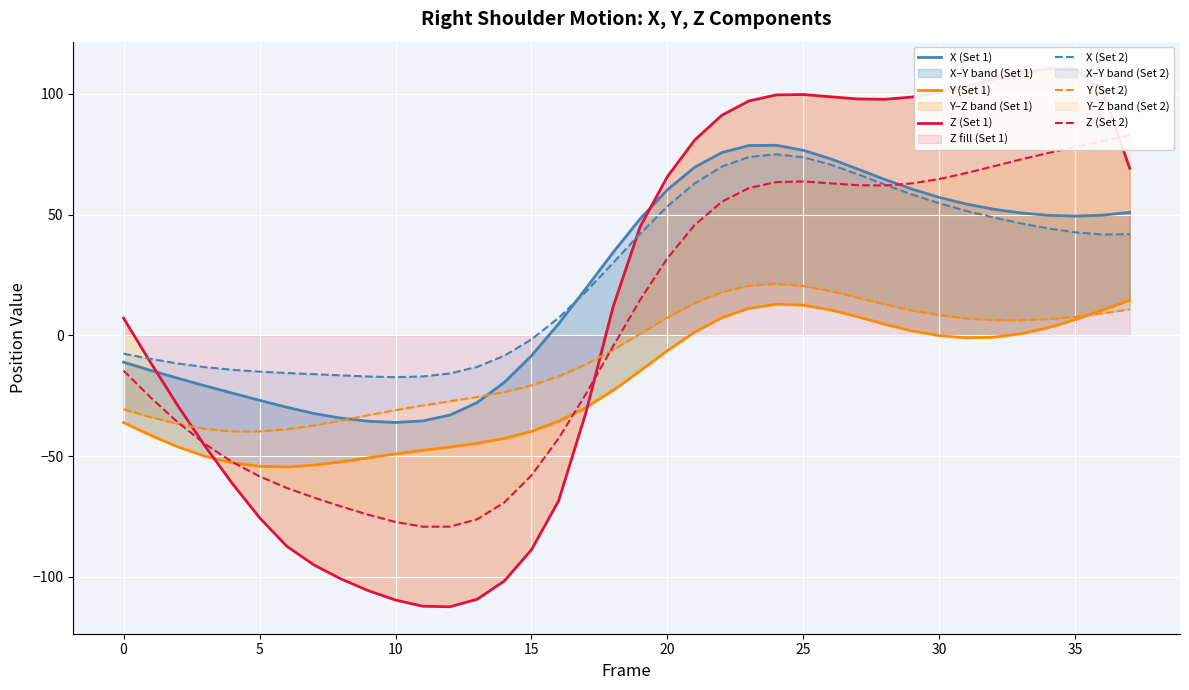

What are all the series names shown in the legend?

X (Set 1), Y (Set 1), Z (Set 1), X (Set 2), Y (Set 2), Z (Set 2)